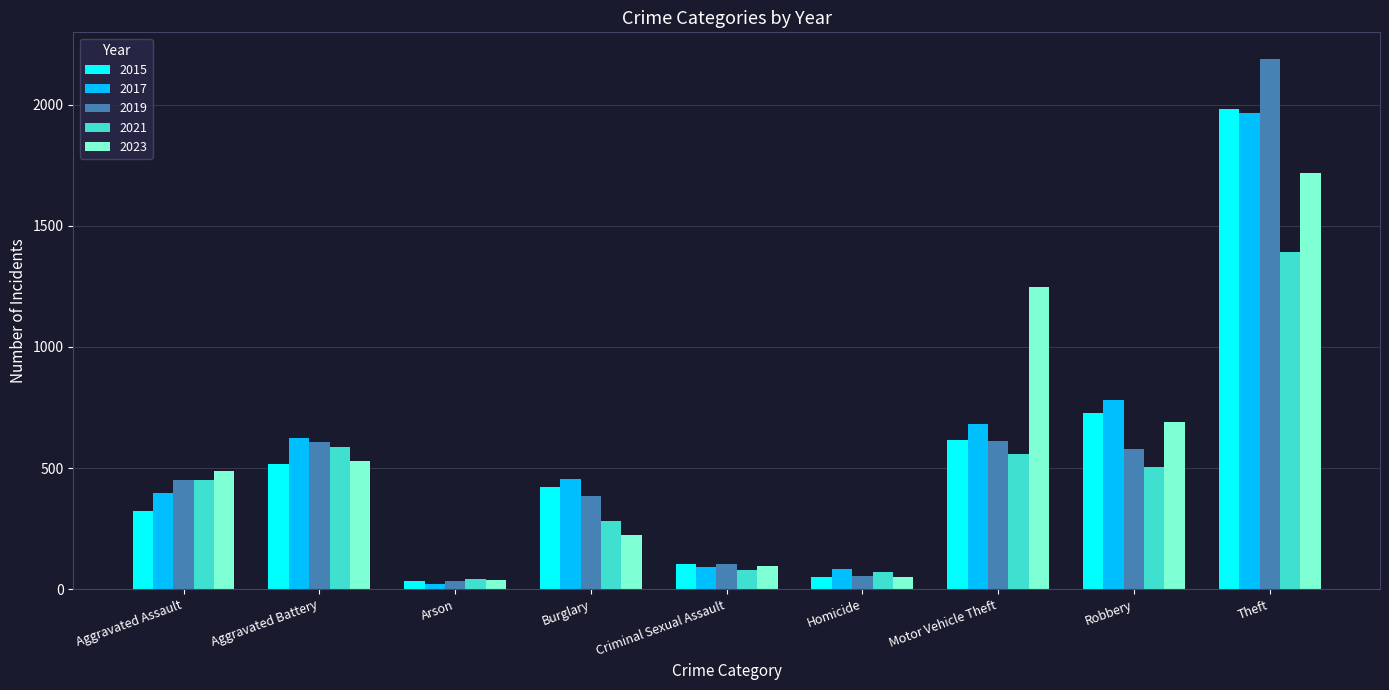

Which series changed the most between Arson and Motor Vehicle Theft?

2023